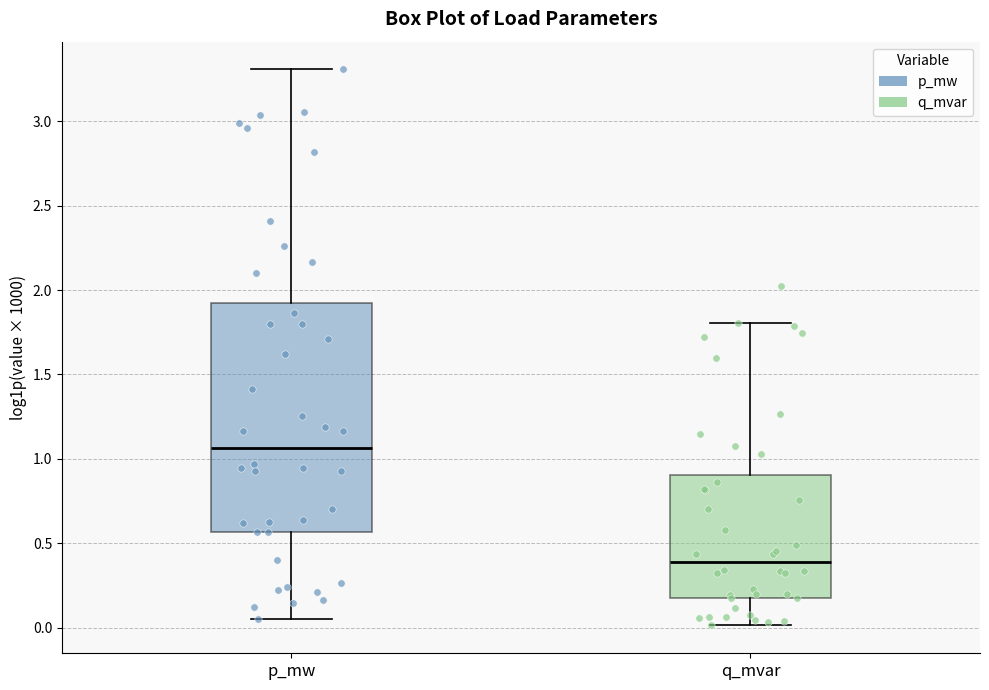

Reading left to right, read every box against the y-axis: the position of its median line, the range the box covers, and the ends of its whiskers. The values are not printed on the chart, so give them approximately, as read against the axis.

p_mw: median 1.05, box 0.55 to 1.90, whiskers 0.05 to 3.30
q_mvar: median 0.40, box 0.20 to 0.90, whiskers 0.00 to 1.80